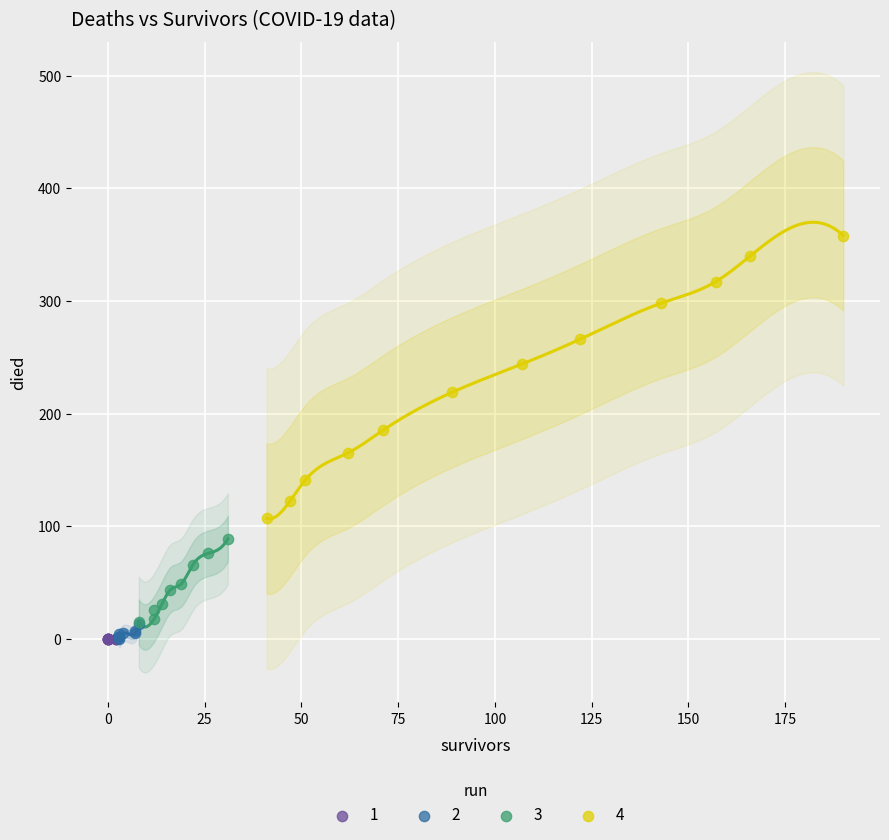

Which series contains the highest Y value?

4